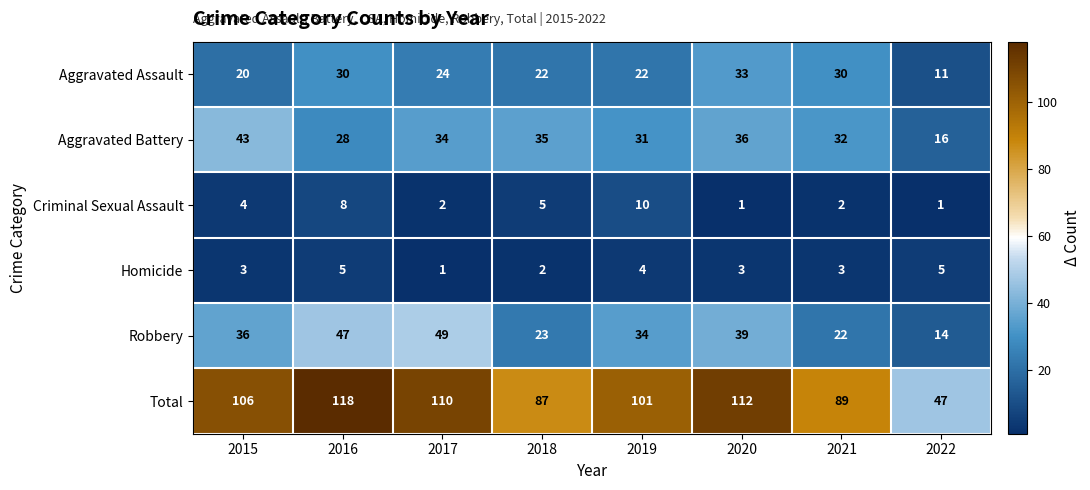

Which series has the largest range (max minus min)?

Total